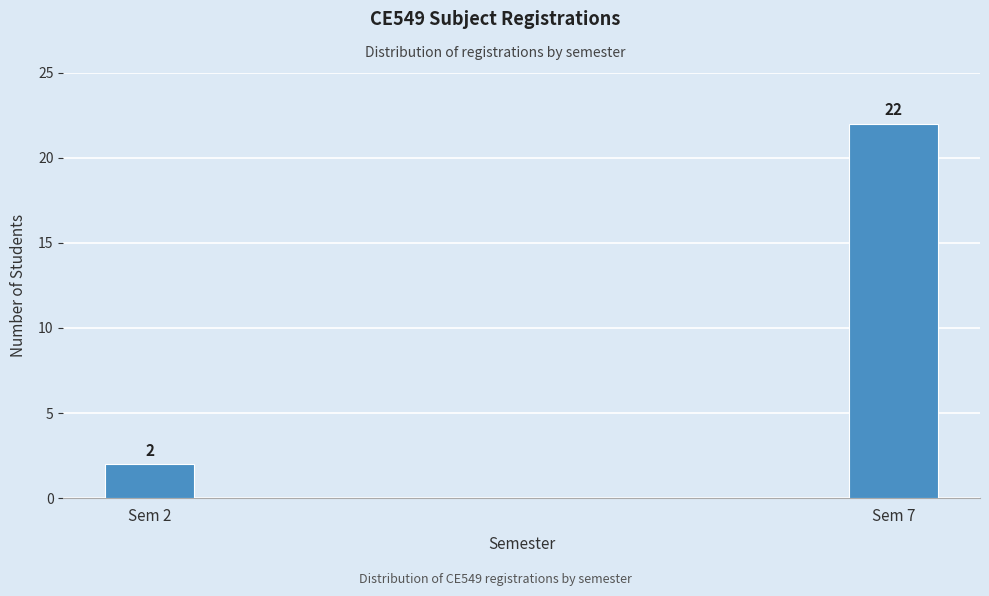

Reading right to left, extract all data points from this chart.

22	2